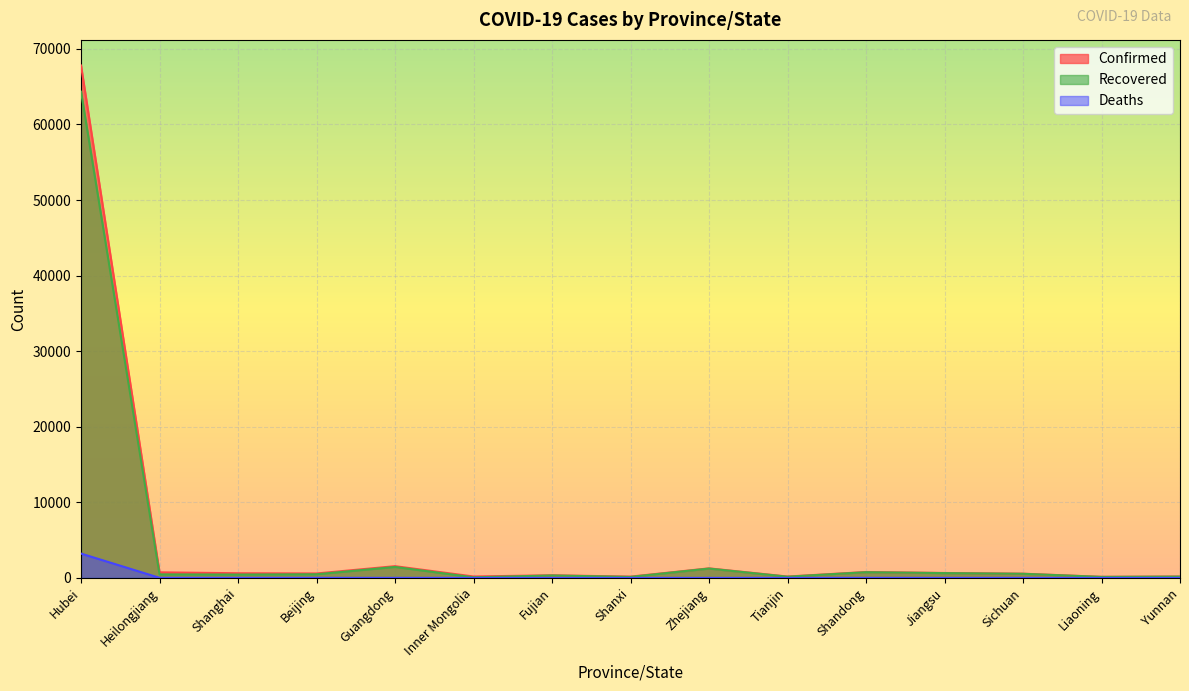

How many values in the Deaths series are below 3?

7